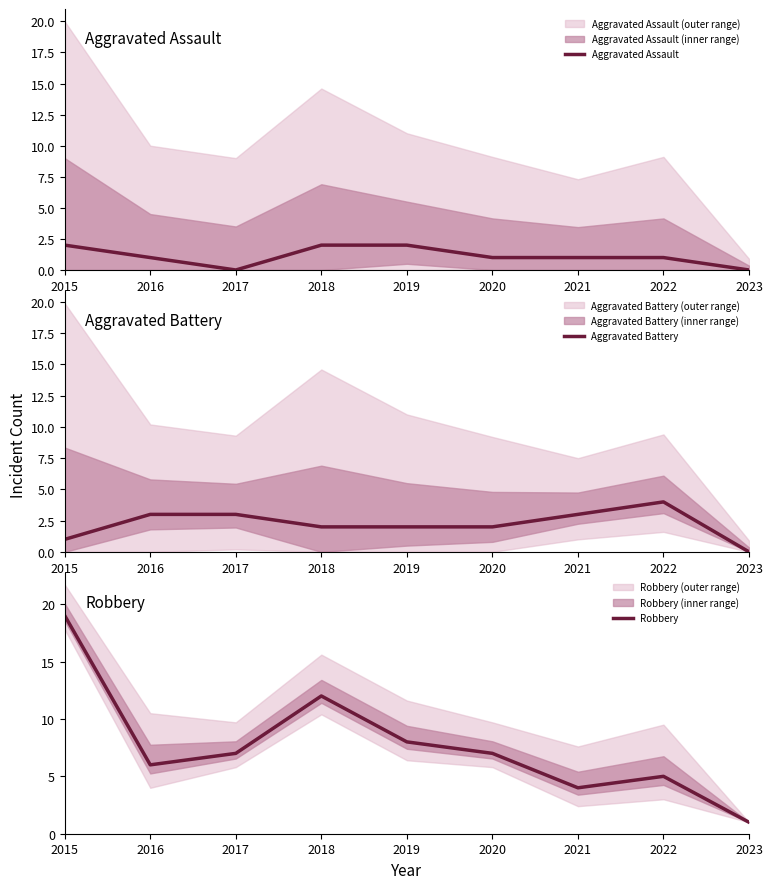

Which category has the highest value in the Robbery series?

2015